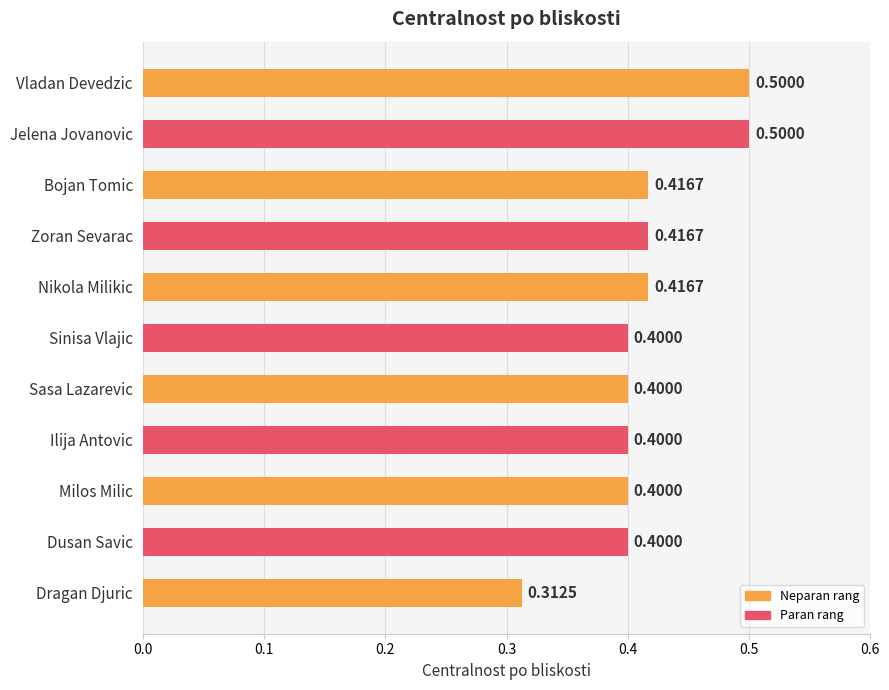

What is the maximum value shown in the chart?

0.5